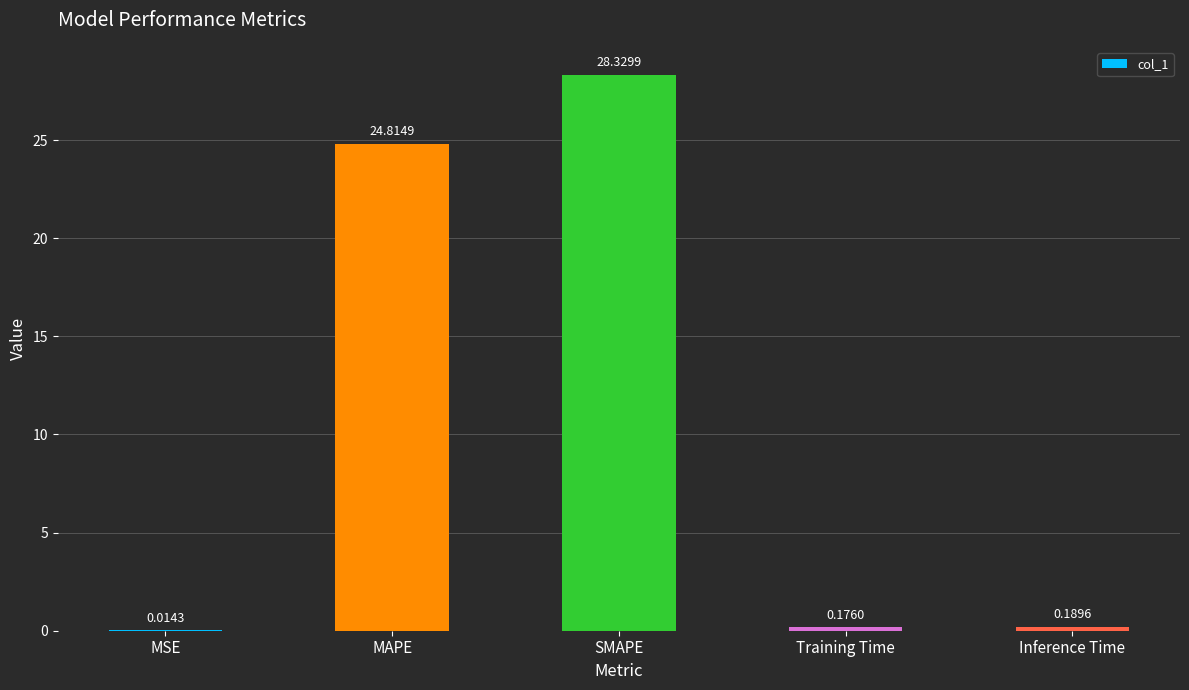

At which category does the chart reach its peak across all series?

SMAPE